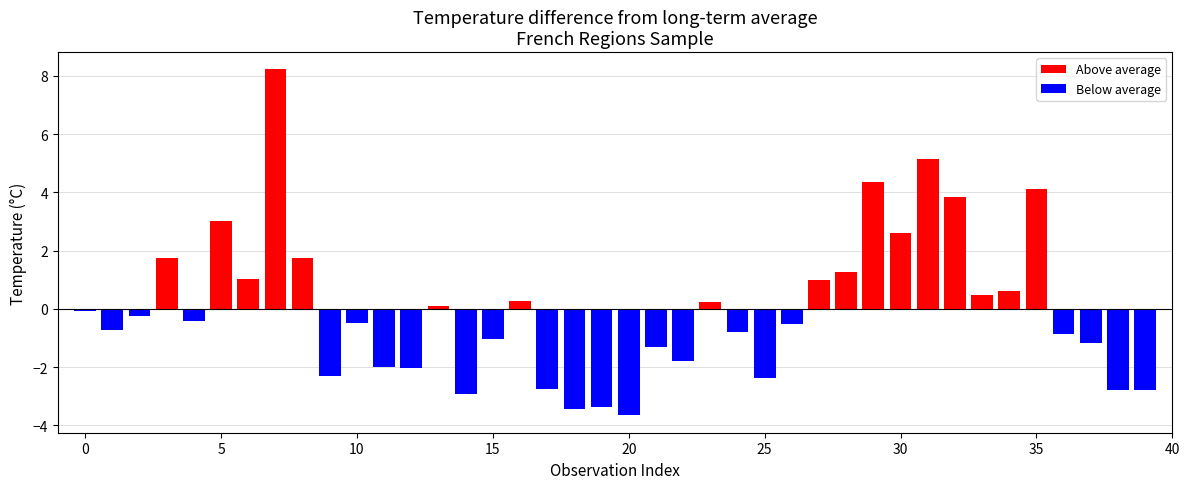

How many bars are there in total?

40